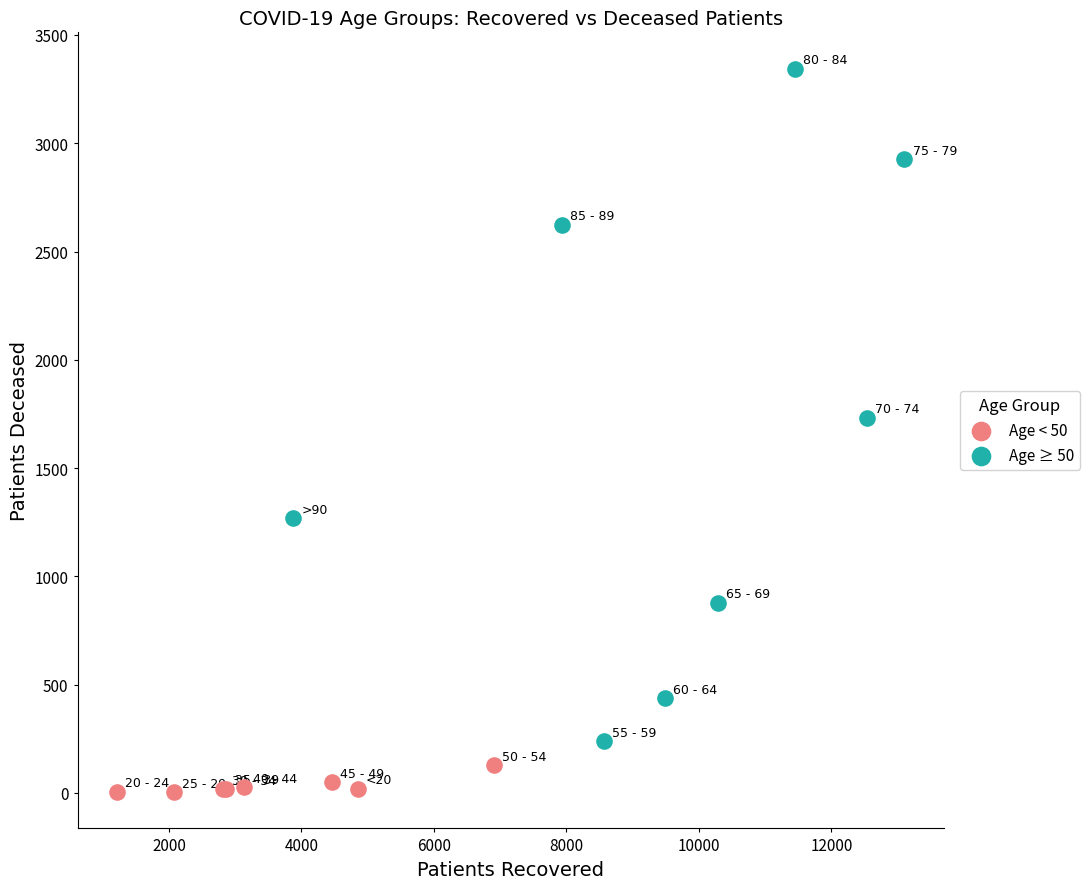

Which series contains the highest Y value?

Age ≥ 50